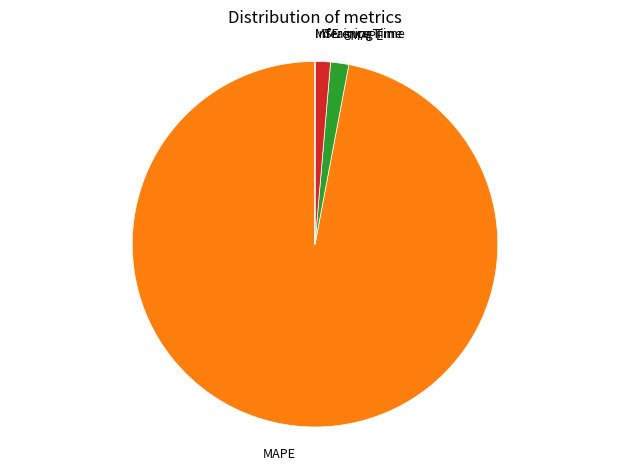

Which slice is the largest?

MAPE